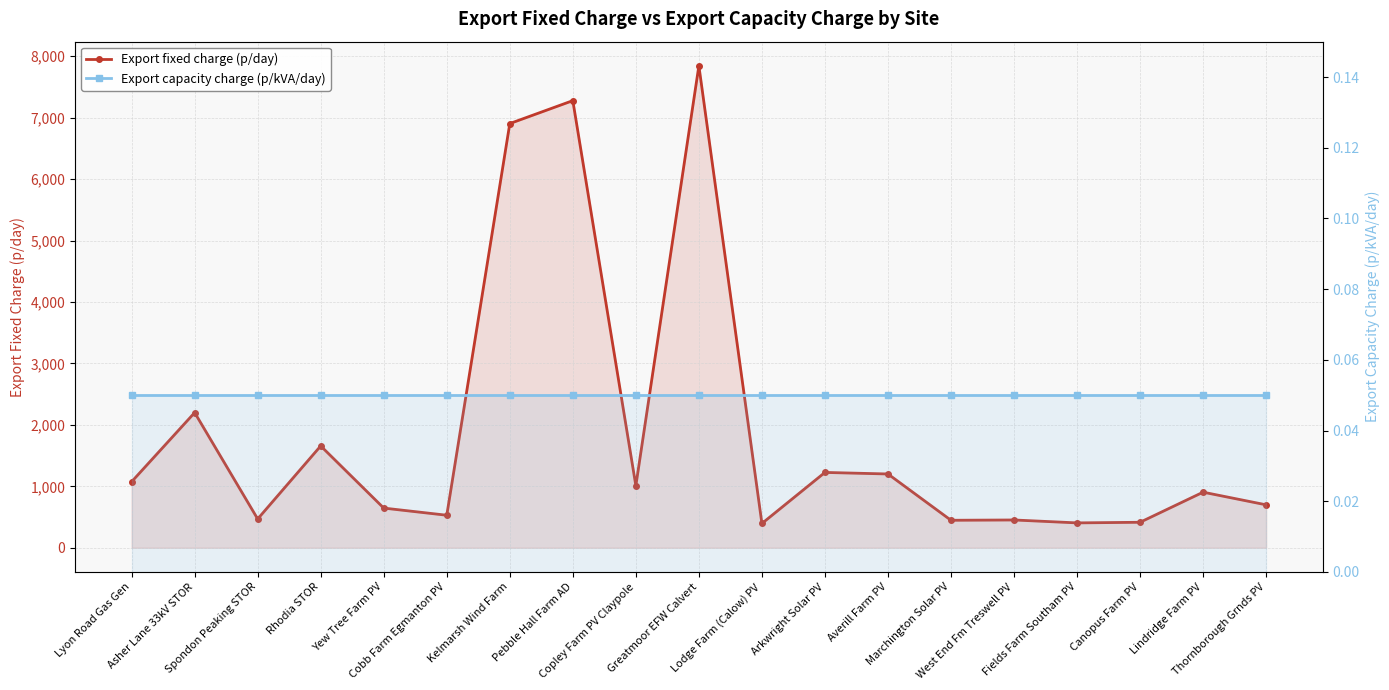

What is the maximum value for Export capacity charge (p/kVA/day)?

0.1